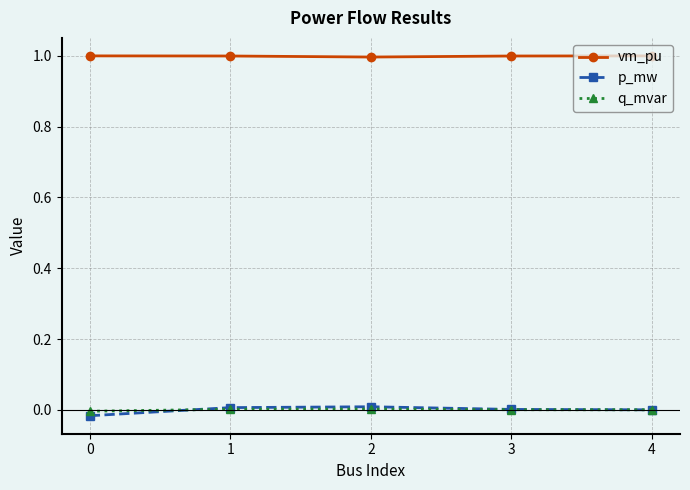

True or false: p_mw and vm_pu intersect in this chart.

False